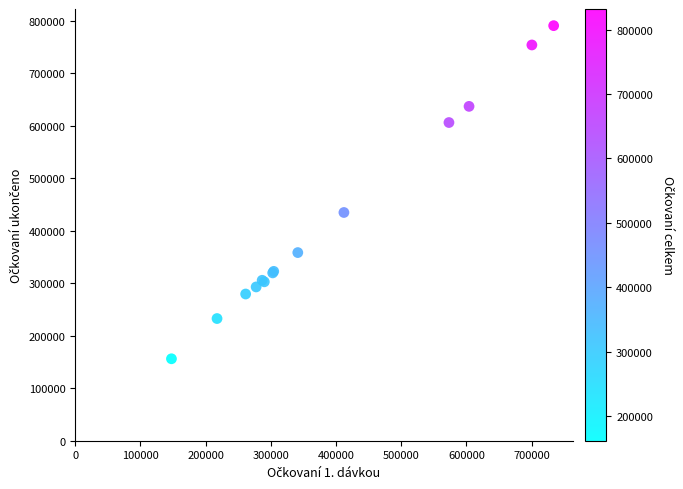

What Y value in the scatter plot is closest to 473422?

434805